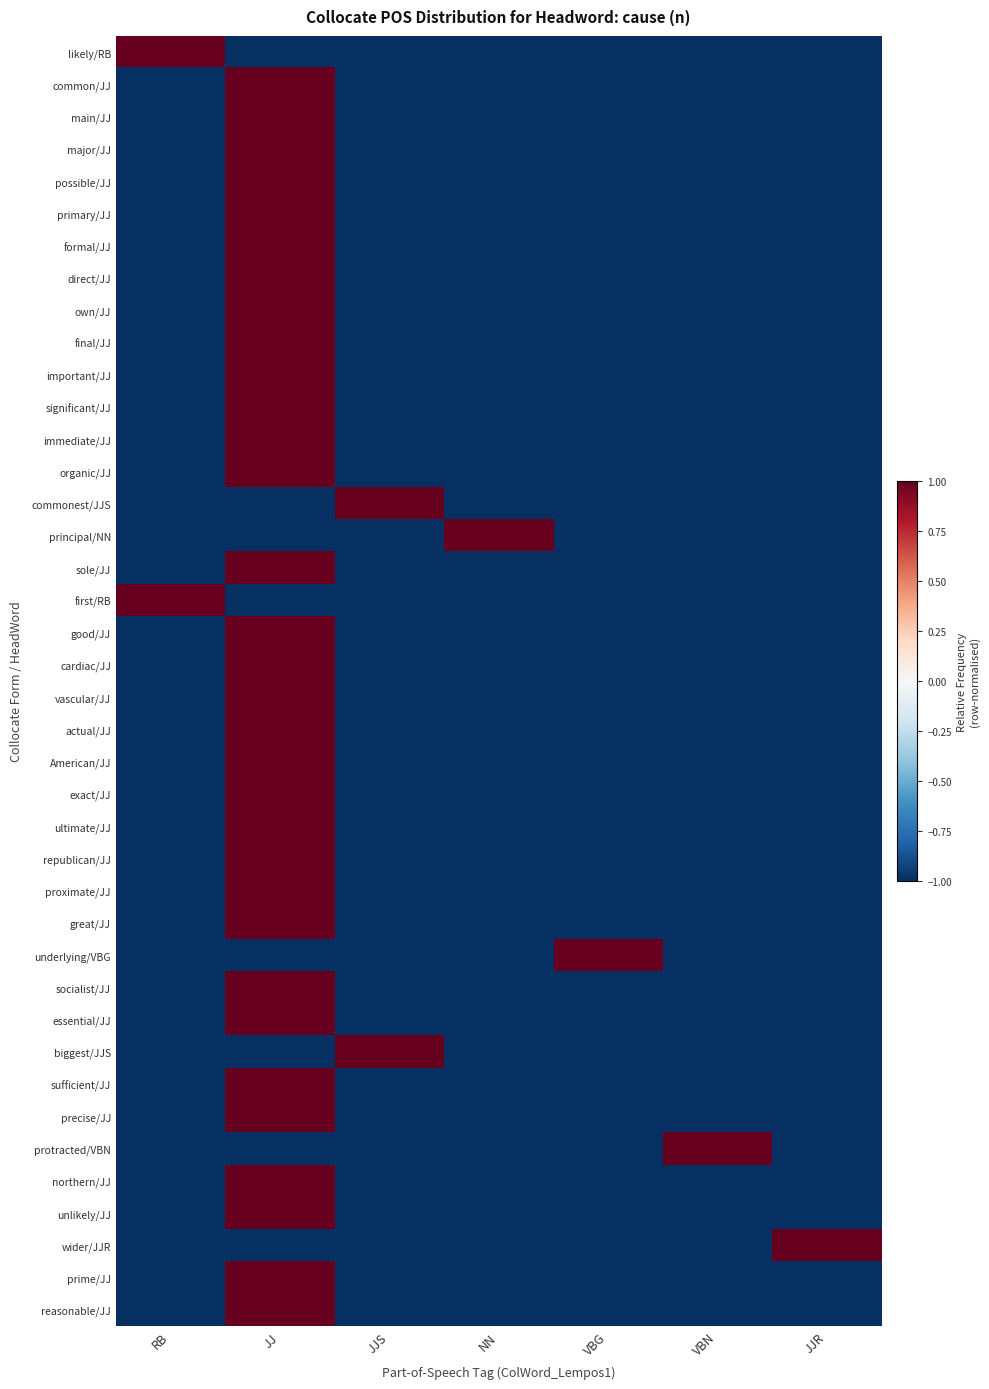

What is the total value across all series at VBG?

-38